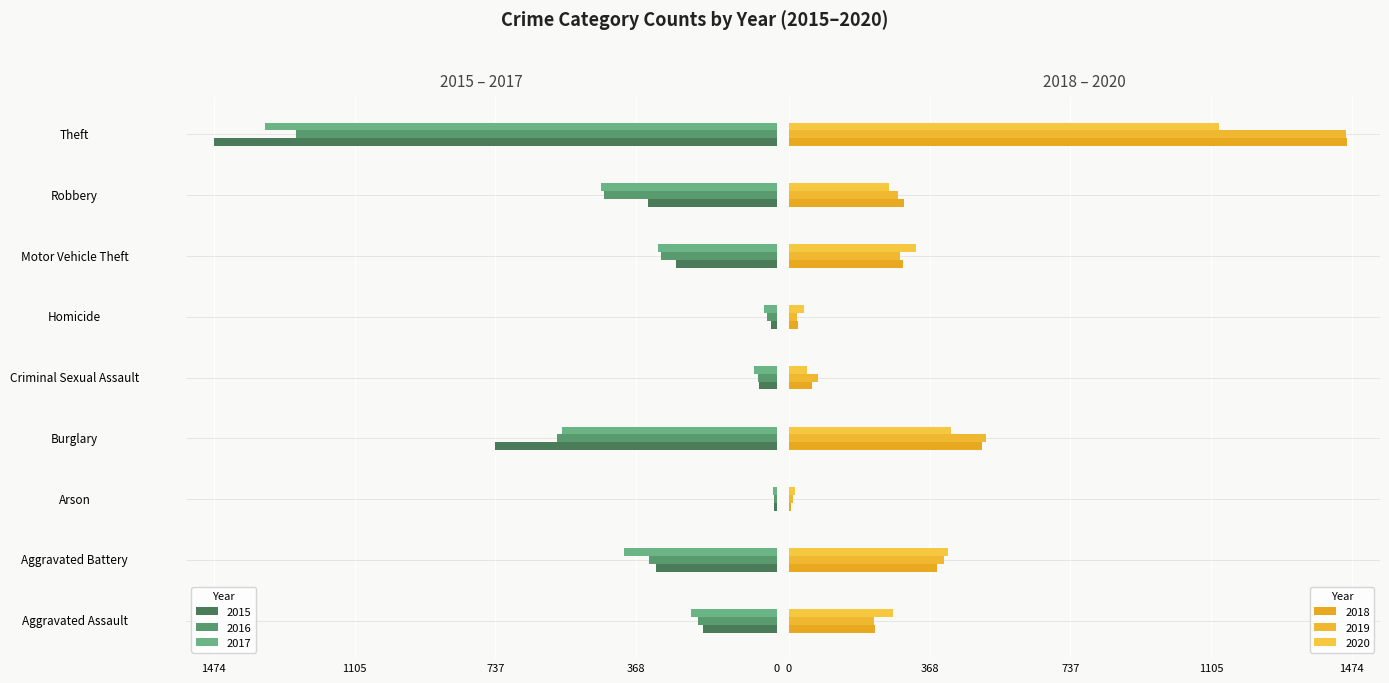

Which has a higher value, Aggravated Battery or Aggravated Assault?

Aggravated Assault